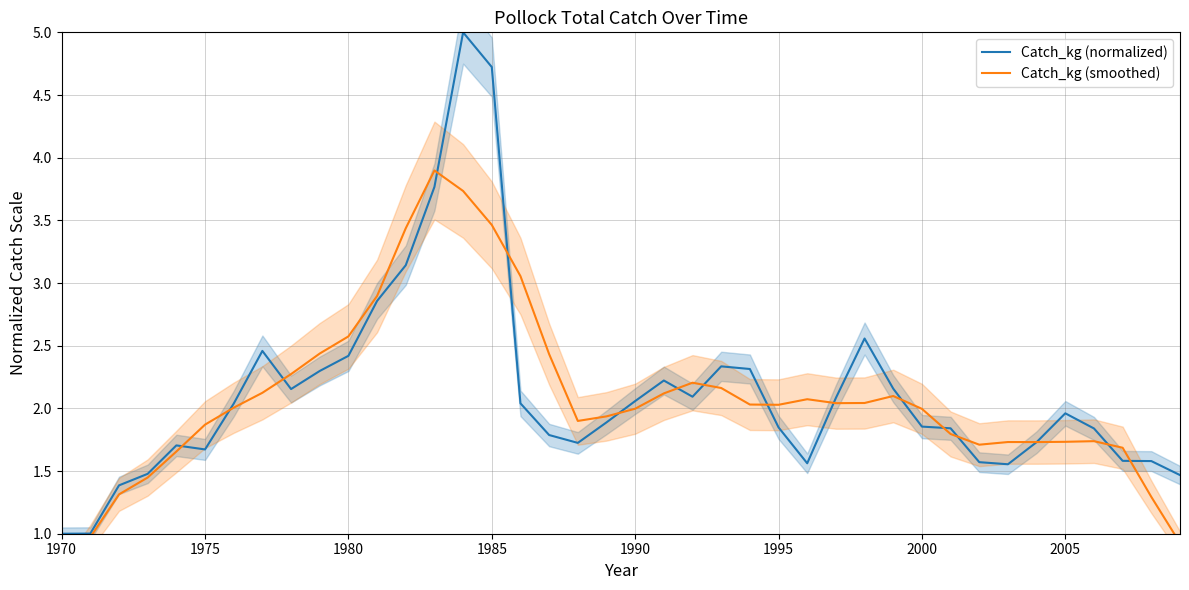

True or false: Catch_kg (smoothed) has more than 0 points higher than both neighbors.

True